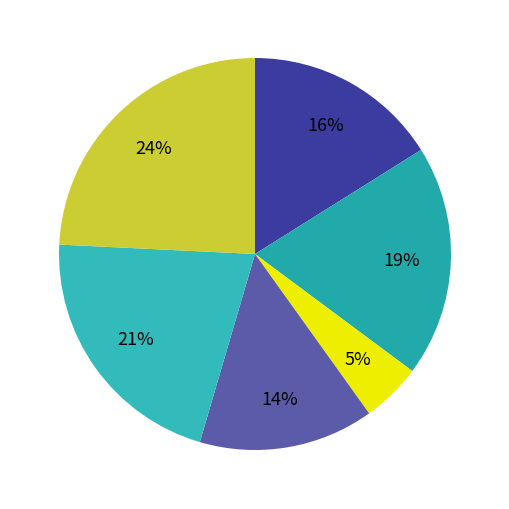

How many segments does this pie chart have?

6